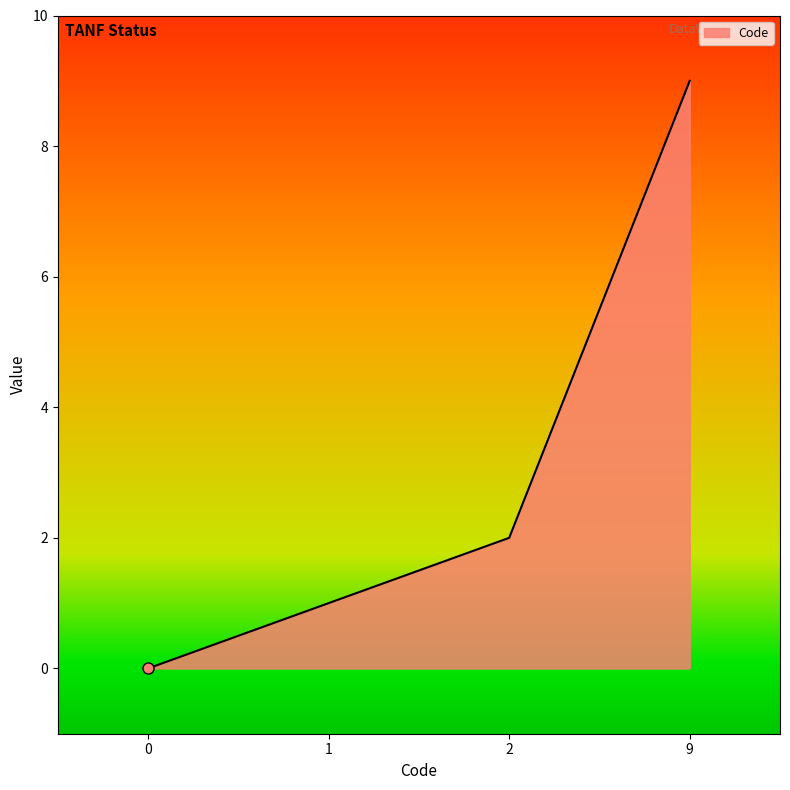

True or false: the data has more than 0 interior local peaks.

False